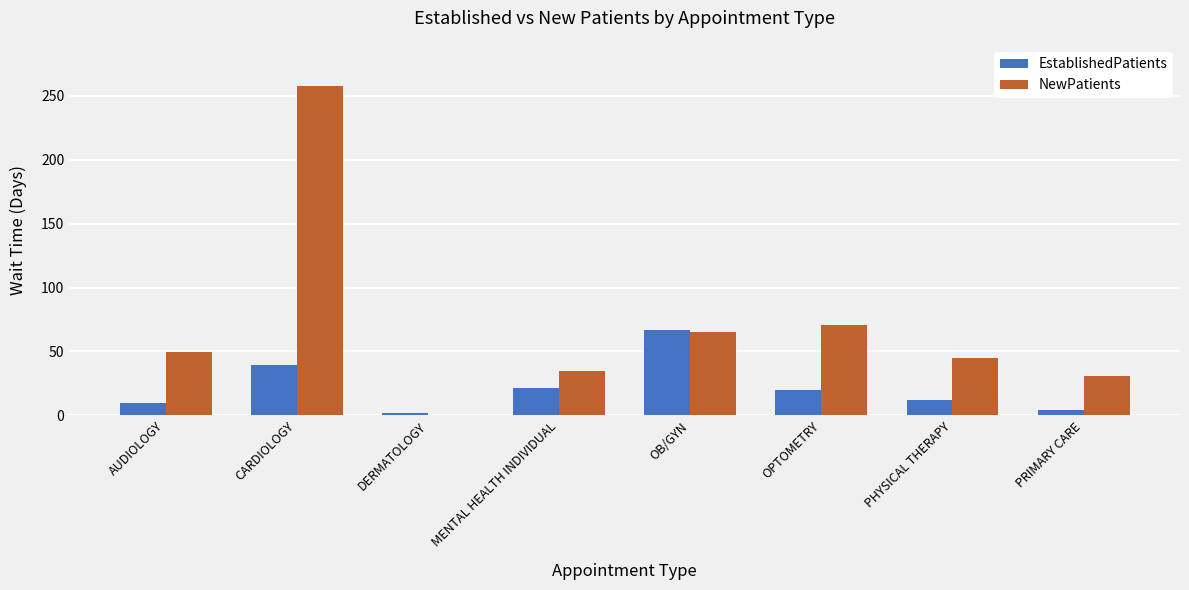

Which series changed the most between MENTAL HEALTH INDIVIDUAL and OB/GYN?

EstablishedPatients